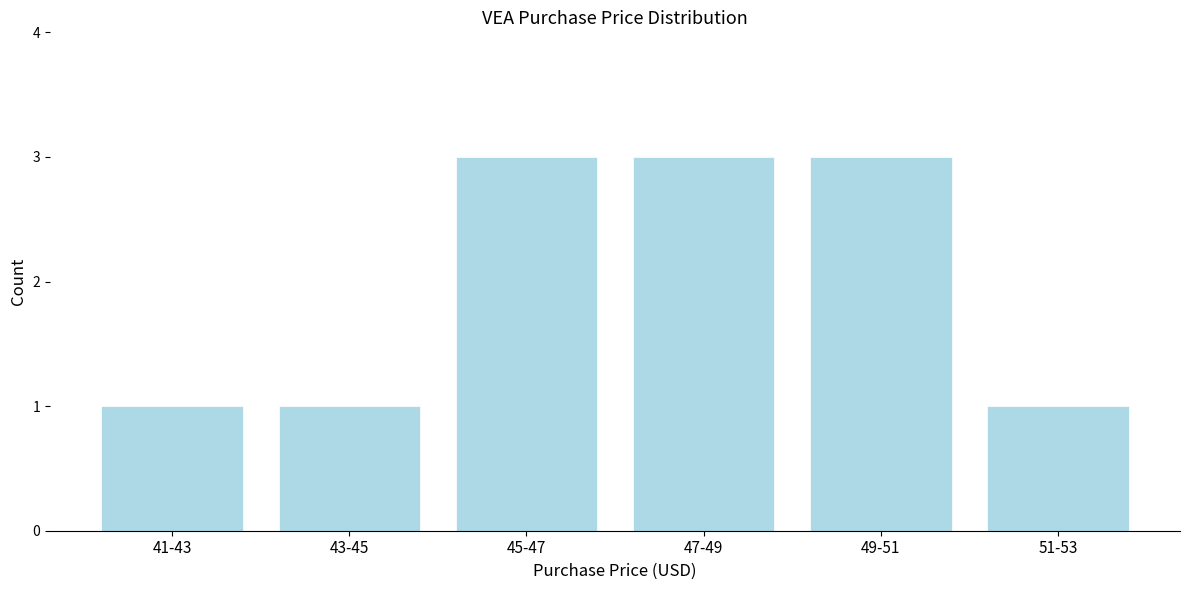

Reading right to left, transcribe all the data shown in this chart.

51-53=1	49-51=3	47-49=3	45-47=3	43-45=1	41-43=1